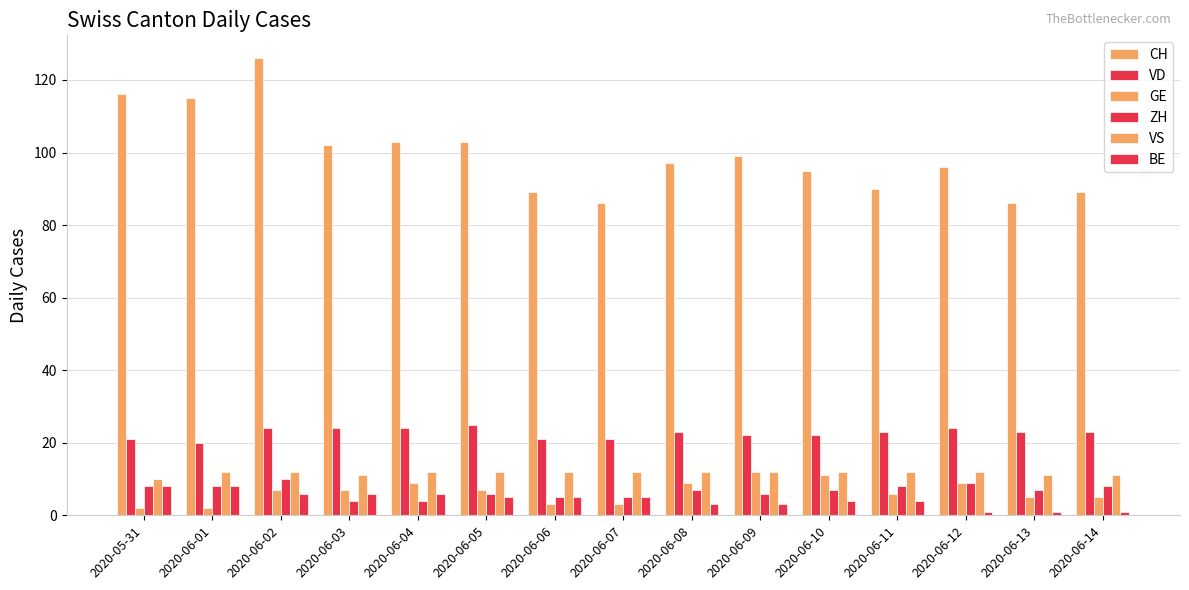

What is the value of the VS bar at the 12th from the left?

12